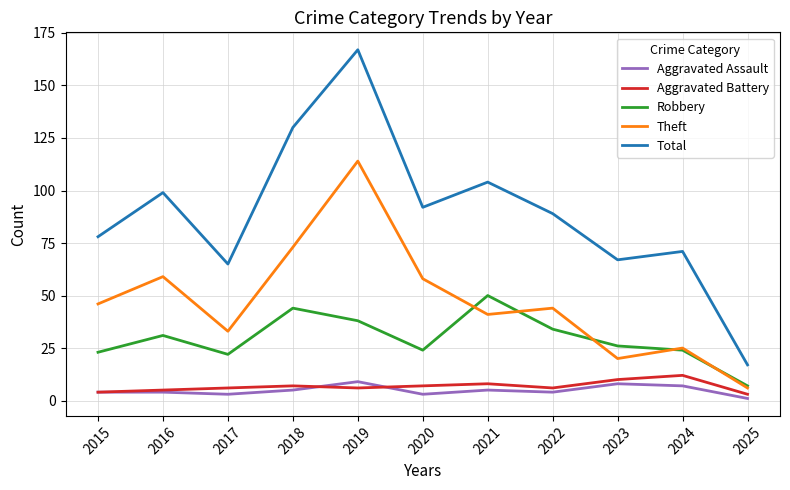

Between 2021 and 2024, which series saw the biggest shift?

Total